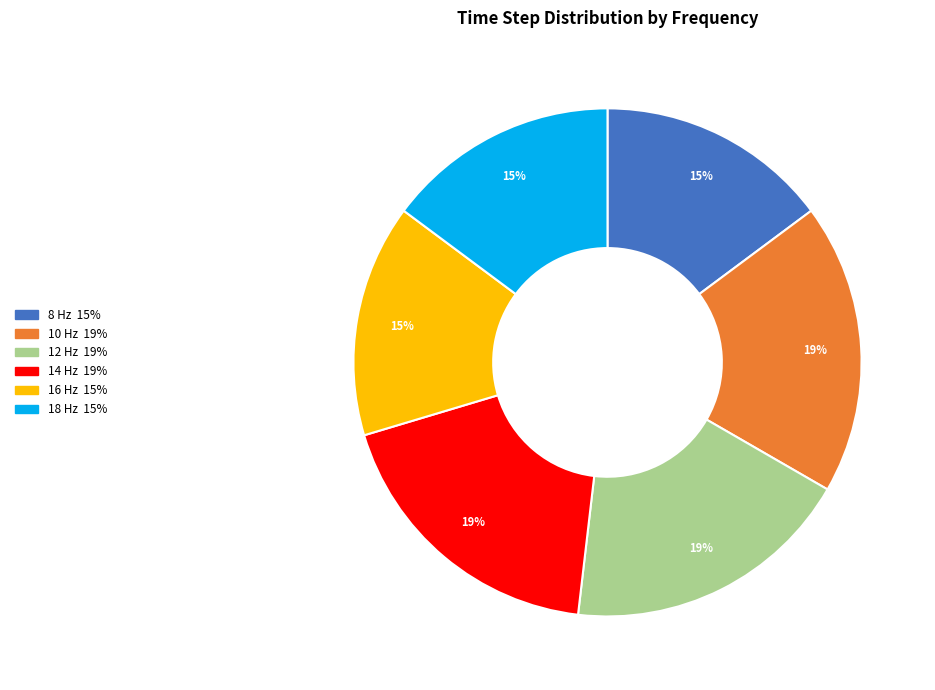

To the nearest percent, what percentage of the pie is 10 Hz?

19%